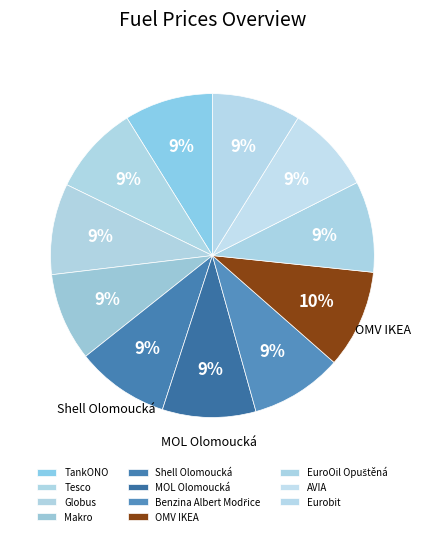

Count the number of slices in the pie.

11